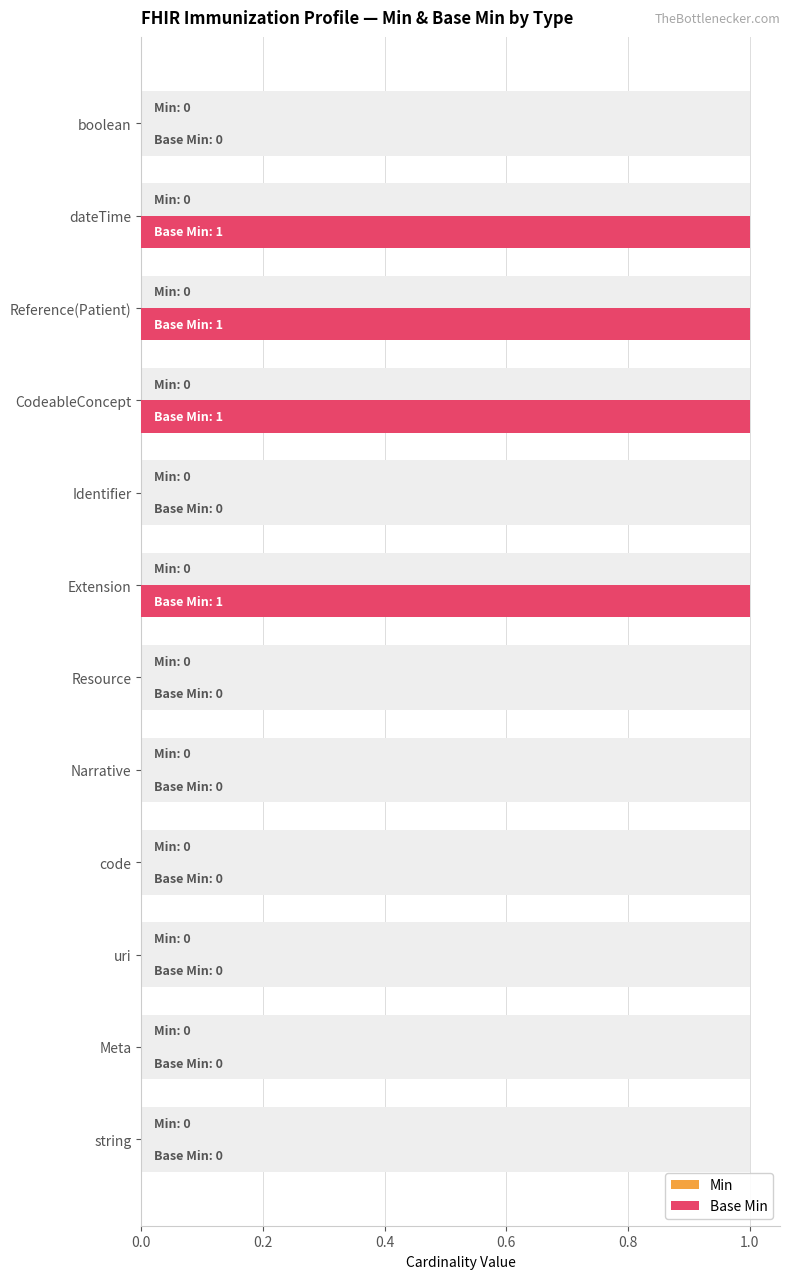

How many bars are there in total?

24